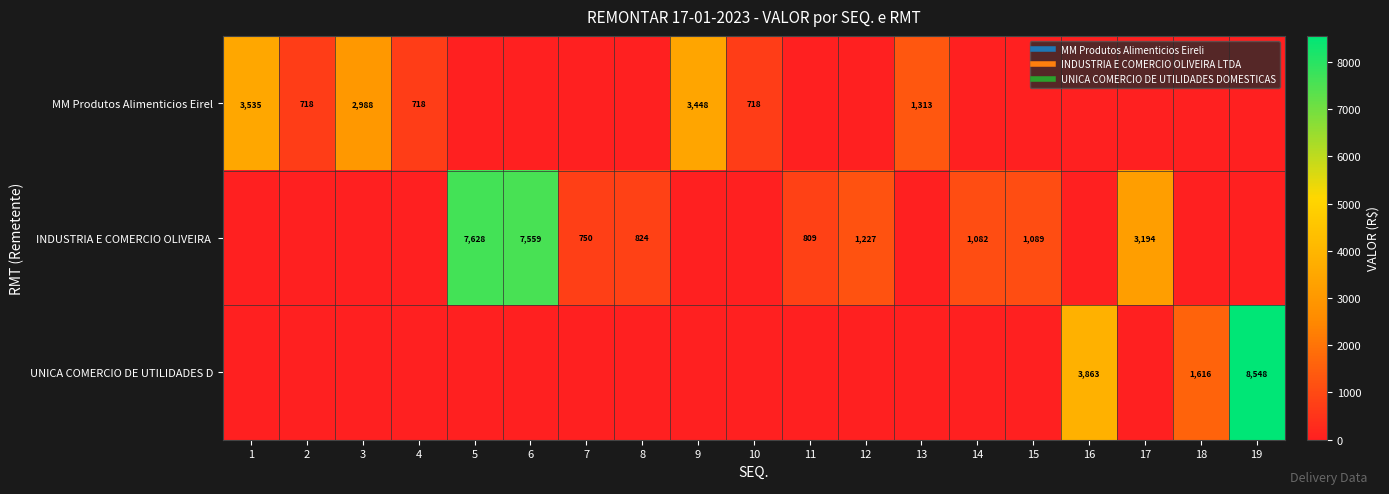

Is it true that UNICA COMERCIO DE UTILIDADES D equals -3246.9 at 7?

False